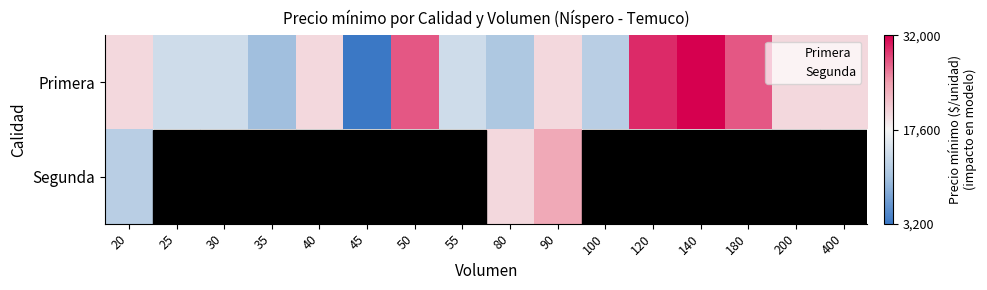

What is the approximate value at 100, to the nearest 100?

12000